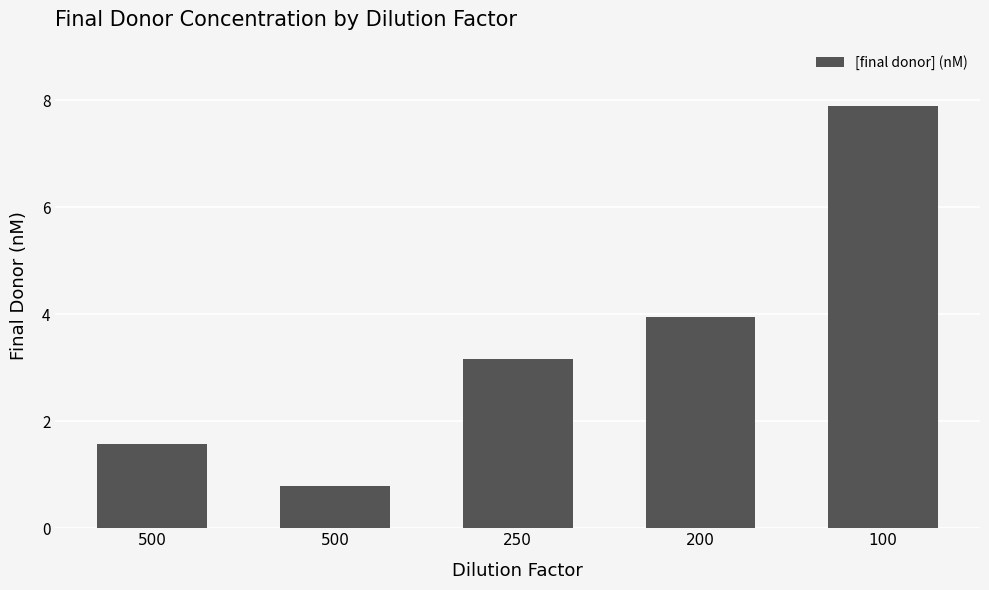

What is the smallest value displayed?

0.8